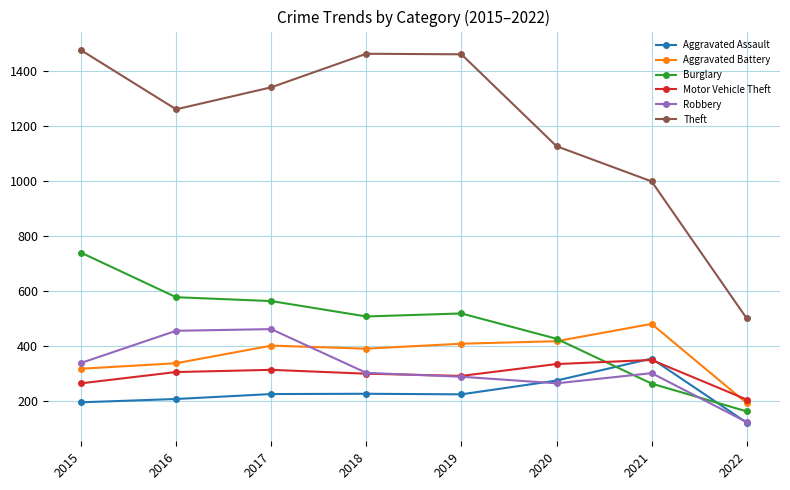

How many data points in Aggravated Assault are less than 224?

4